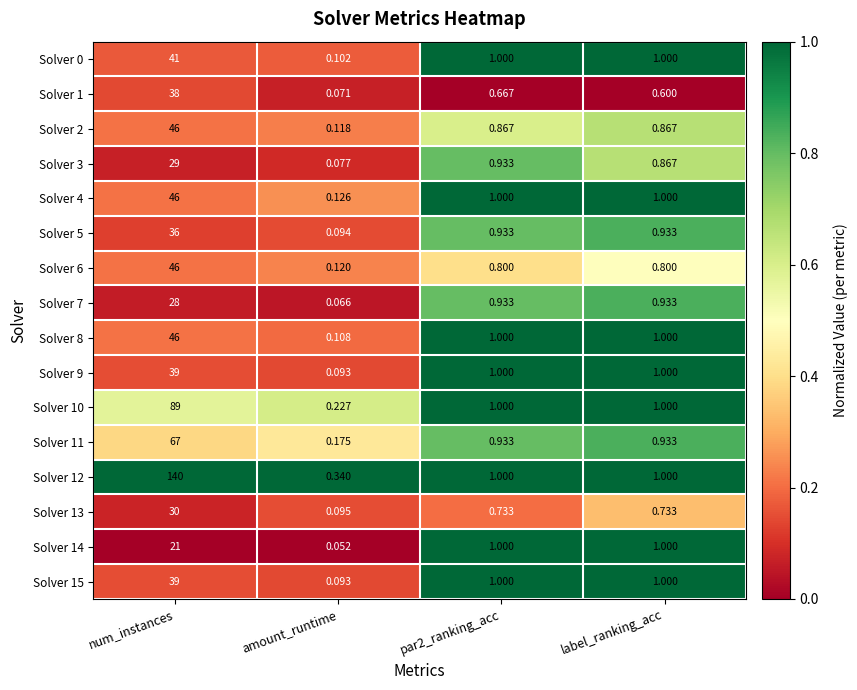

At which category is the sum across all series the highest?

num_instances